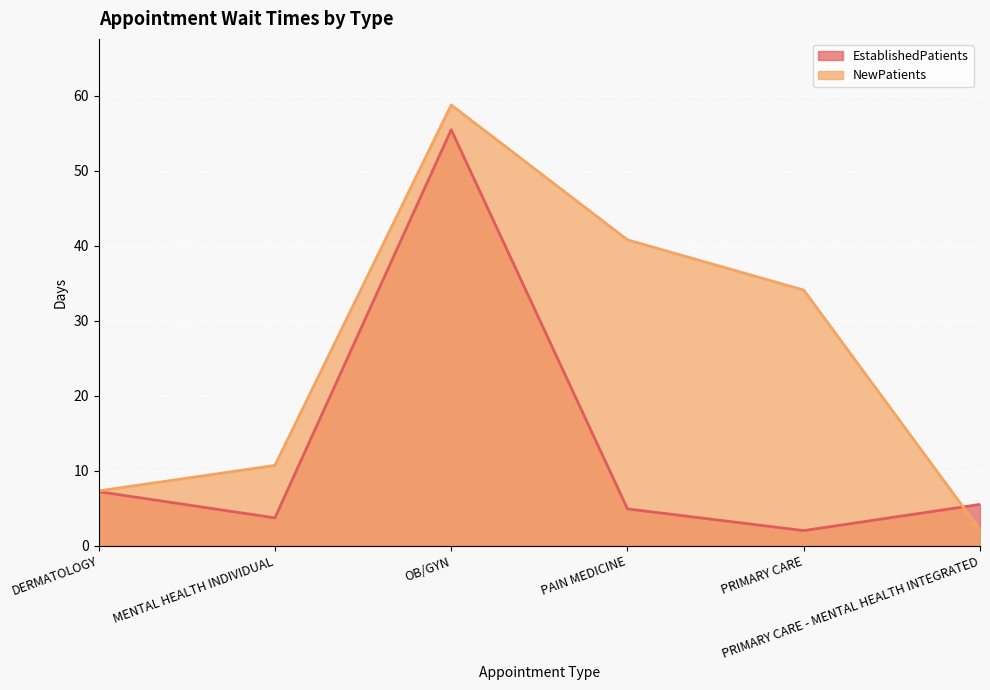

In EstablishedPatients, how many points are lower than both neighbors (excluding endpoints)?

2